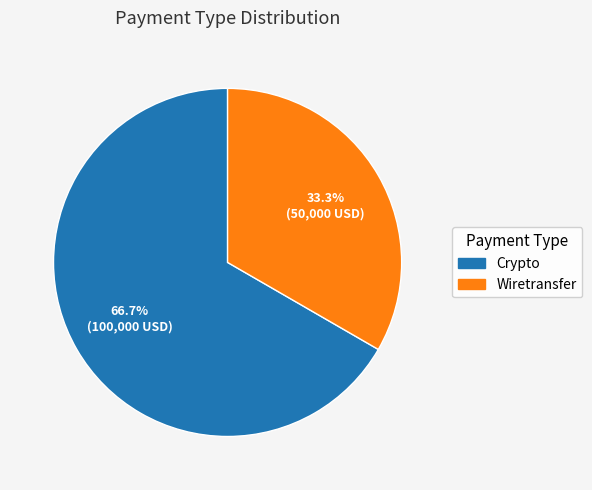

Approximately how many times larger is the value at Wiretransfer compared to Crypto?

0.5